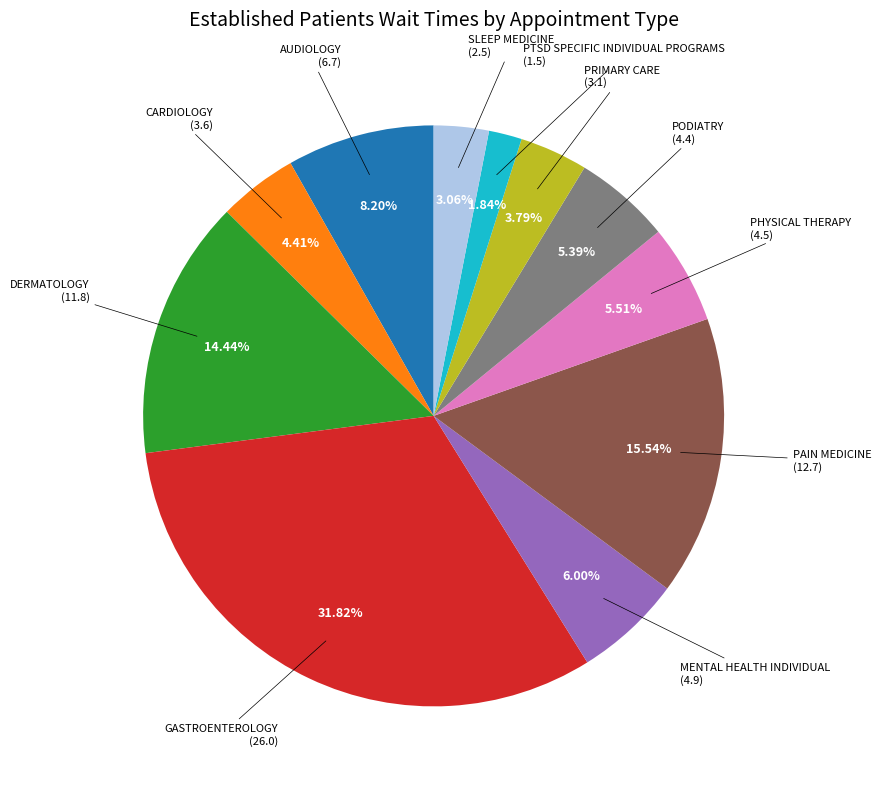

To the nearest percent, what is the difference between the largest and smallest slice percentages?

30%